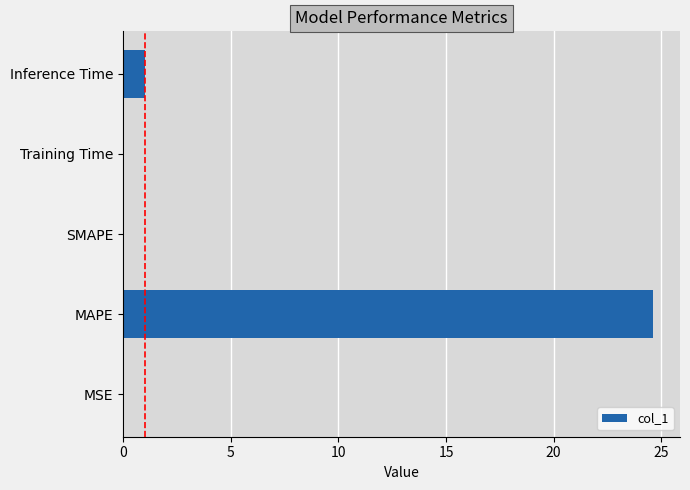

At which label is the value closest to 12?

Inference Time